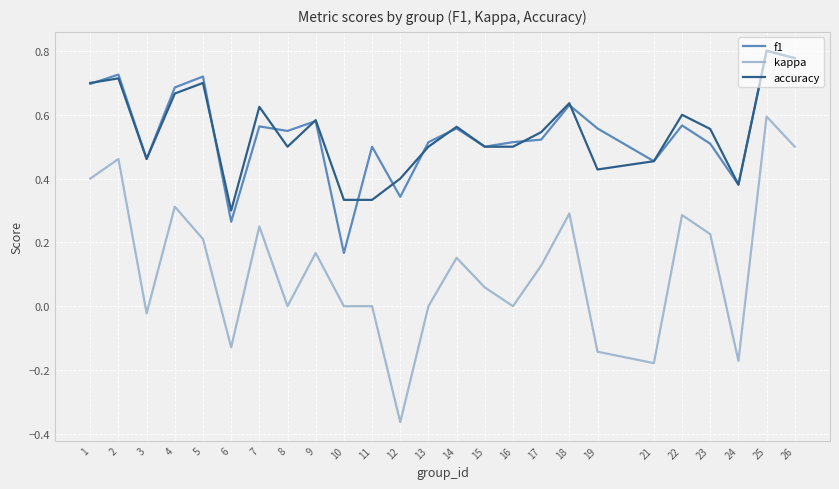

What is the total value across all series at 22?

1.5